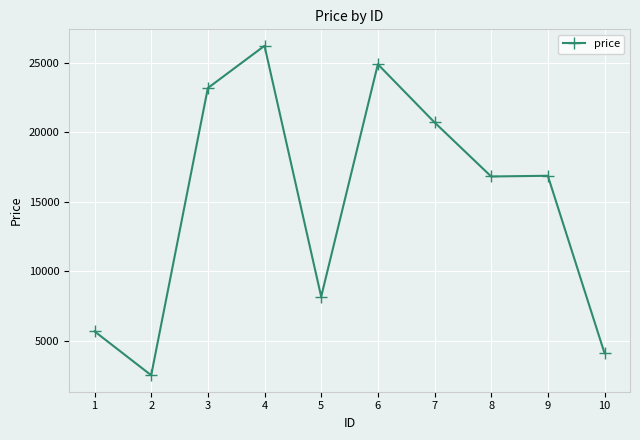

What is the approximate value at 4?

26221.9